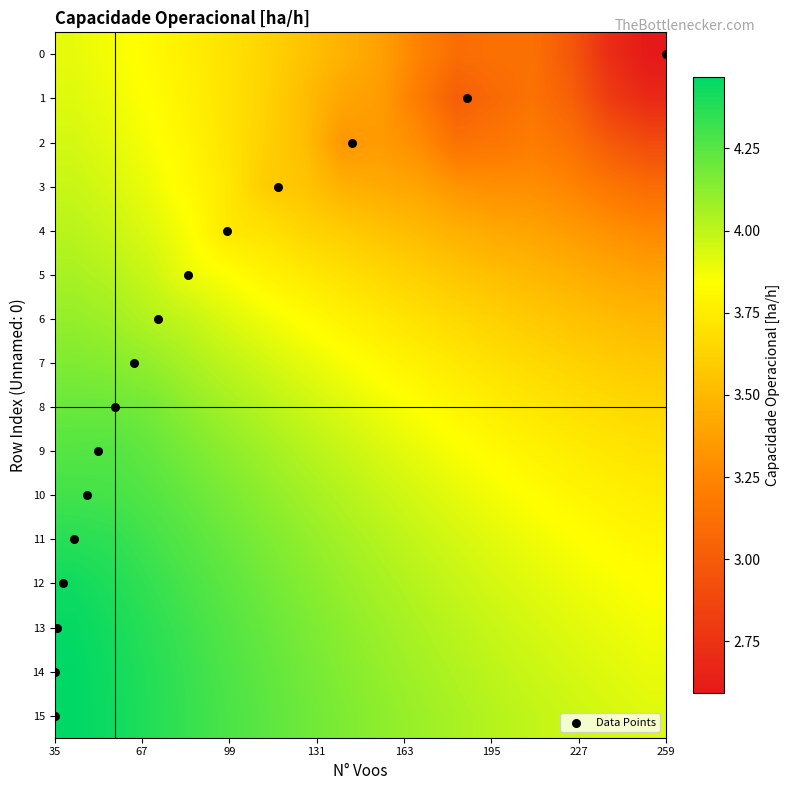

Which series has the largest total across all categories?

Data Points